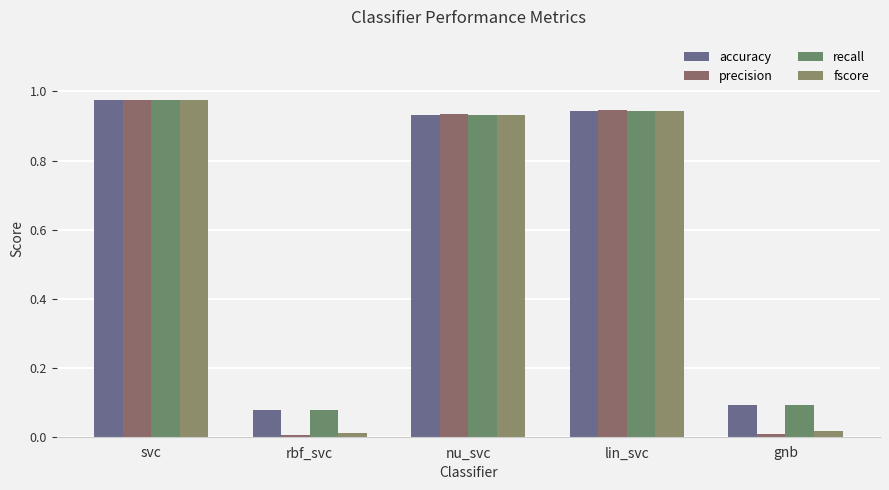

Which category has the lowest value across all series?

rbf_svc